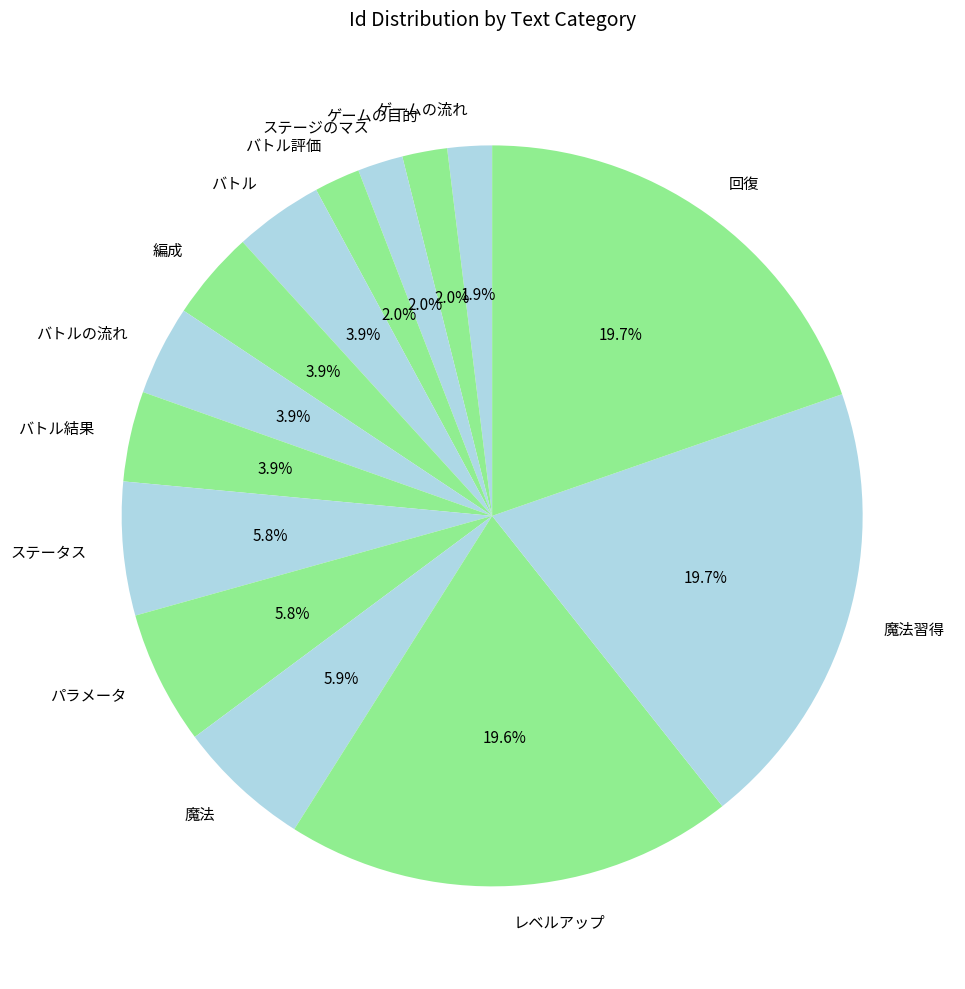

Approximately how many times larger is the value at 魔法 compared to 回復?

0.3